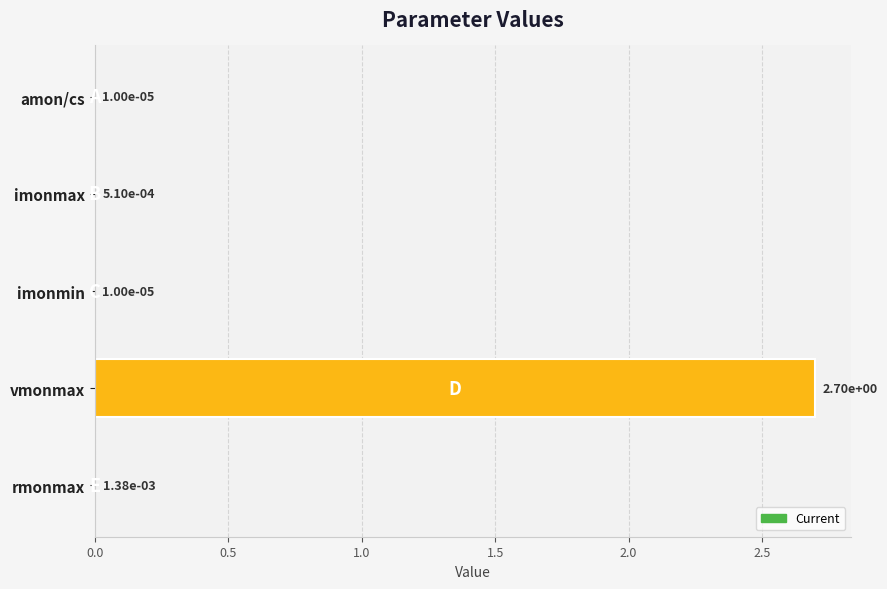

Is it true that the value at vmonmax is 1.1?

False